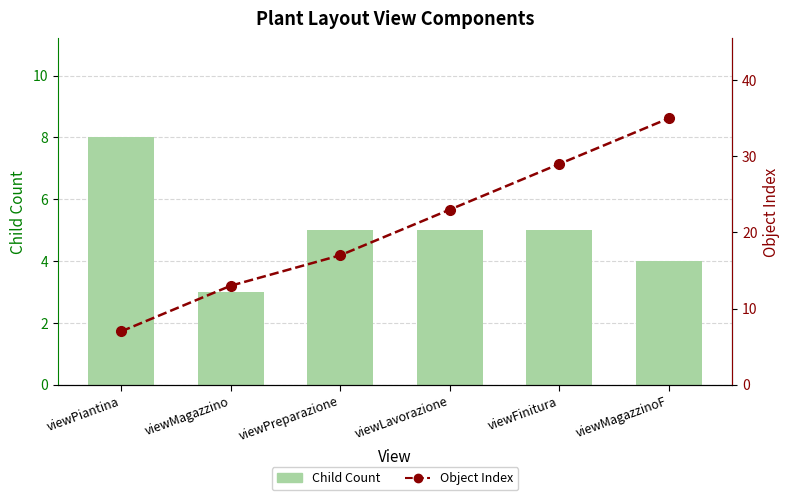

Are the bars horizontal?

No